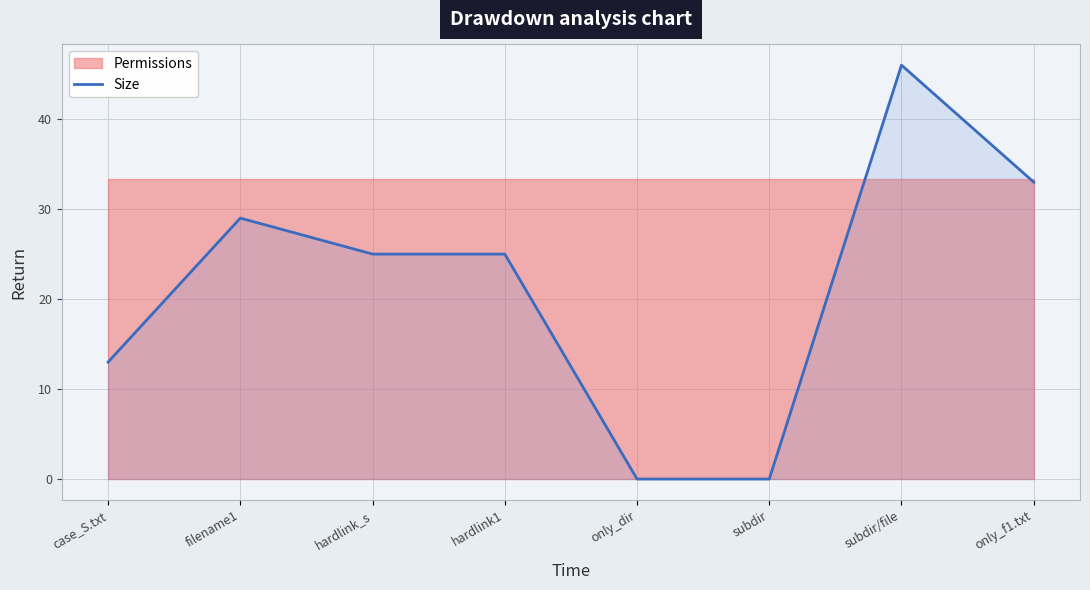

How many points are higher than both their immediate neighbors (excluding endpoints)?

2